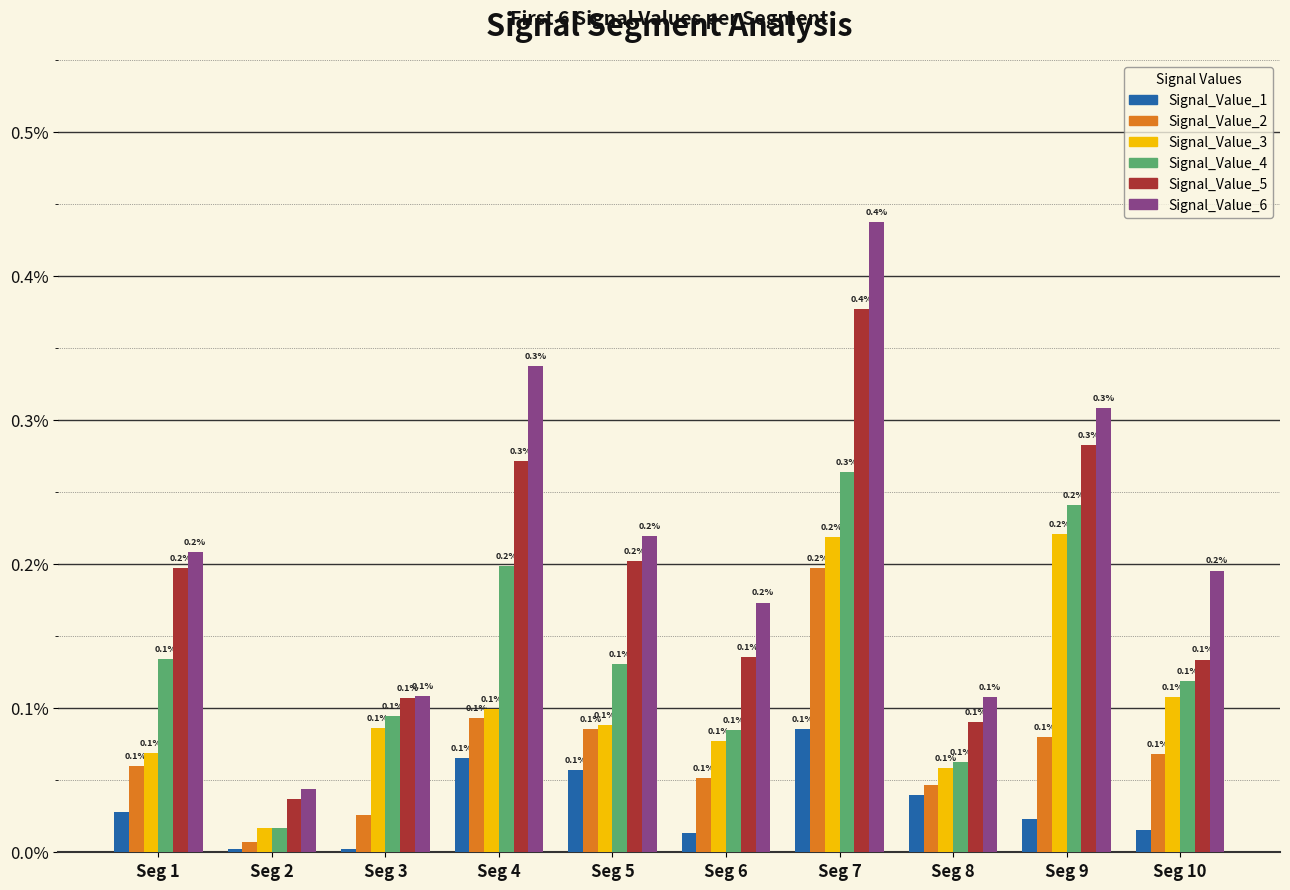

What are all the series names shown in the legend?

Signal_Value_1, Signal_Value_2, Signal_Value_3, Signal_Value_4, Signal_Value_5, Signal_Value_6